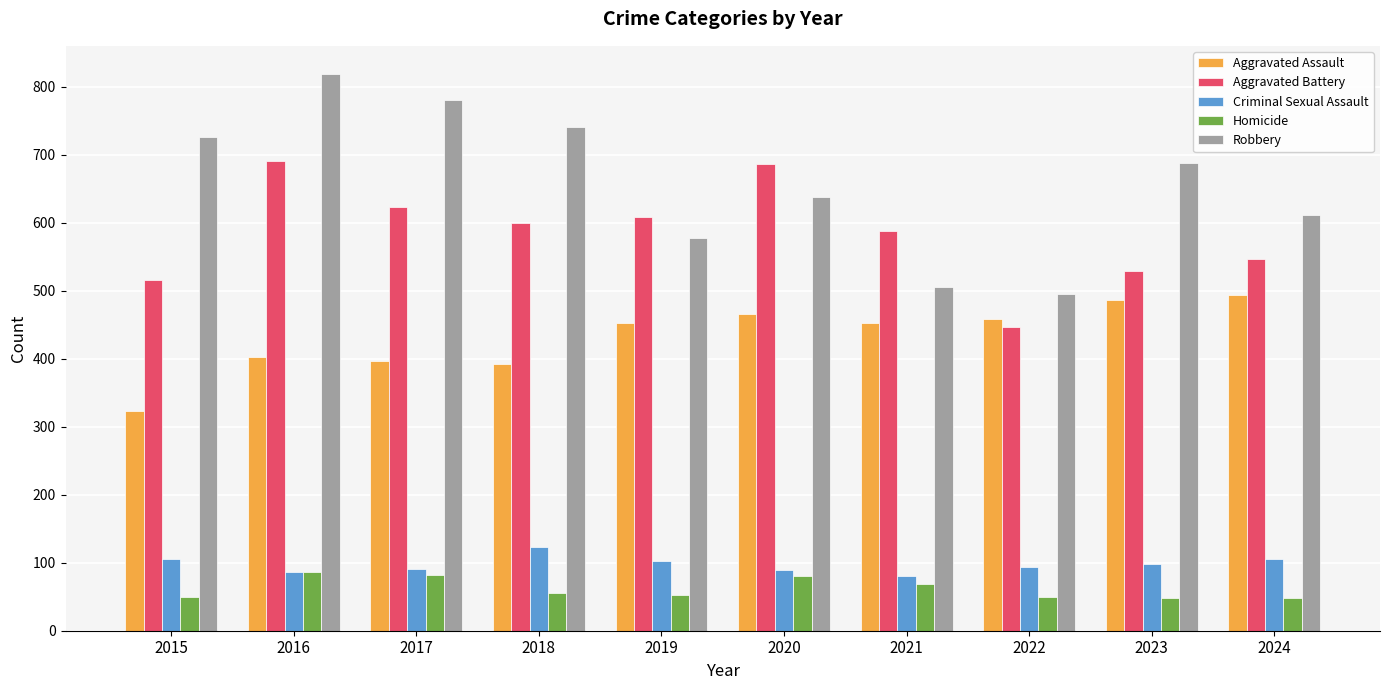

What is the total value across all series at 2021?

1695